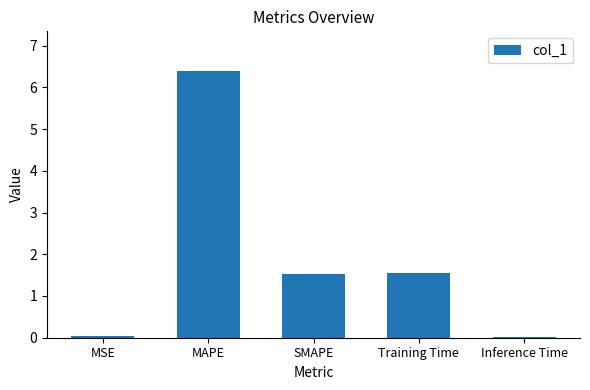

Which has a higher value, MAPE or Inference Time?

MAPE